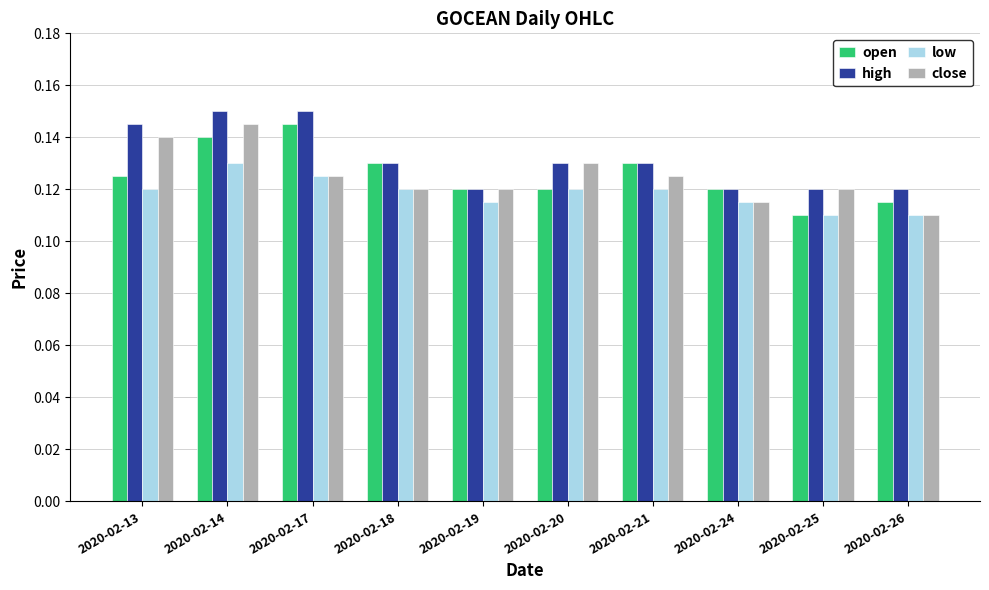

Between 2020-02-17 and 2020-02-19, which series saw the biggest shift?

high